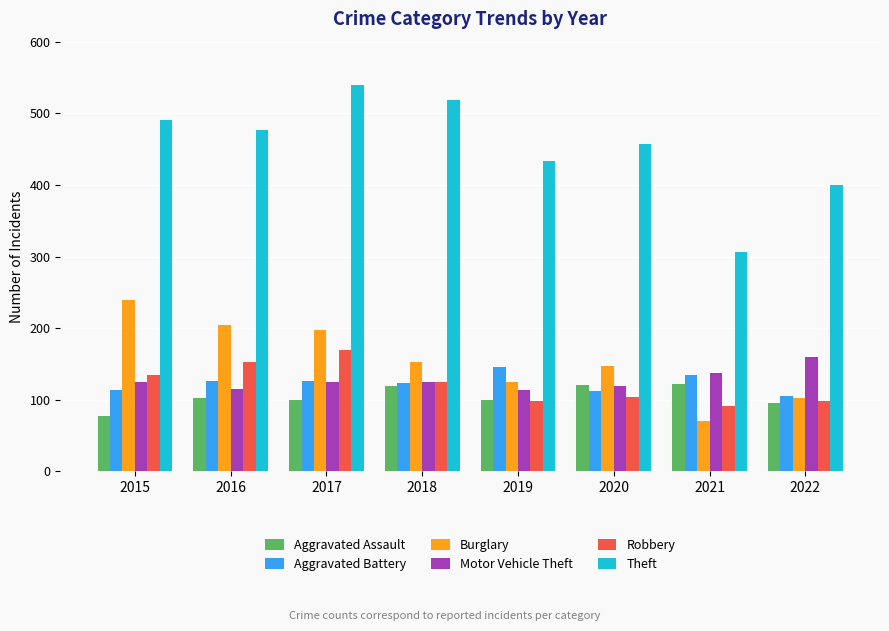

Is the value of Burglary at 2015 greater than the value of Robbery at 2022?

Yes